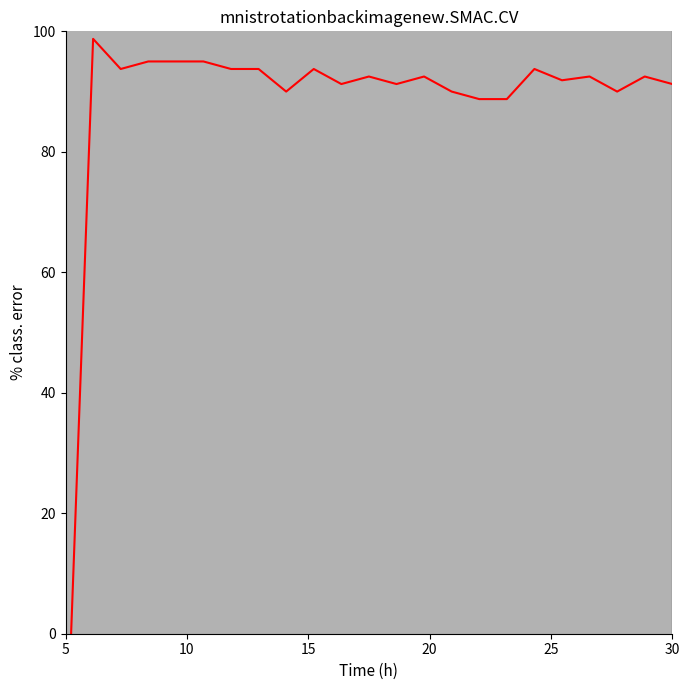

How many data points are above 92?

13